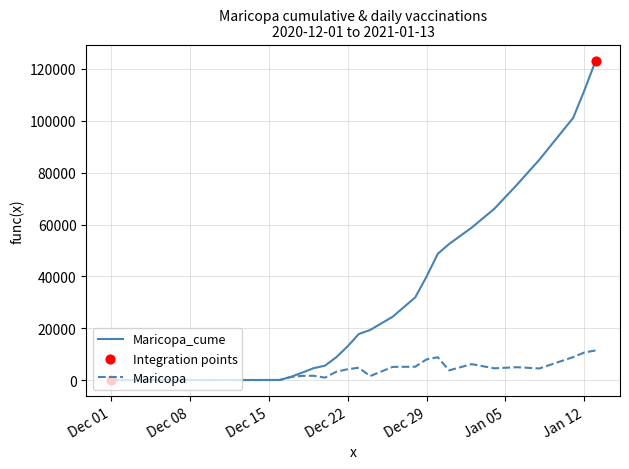

Which series has the largest range (max minus min)?

Maricopa_cume